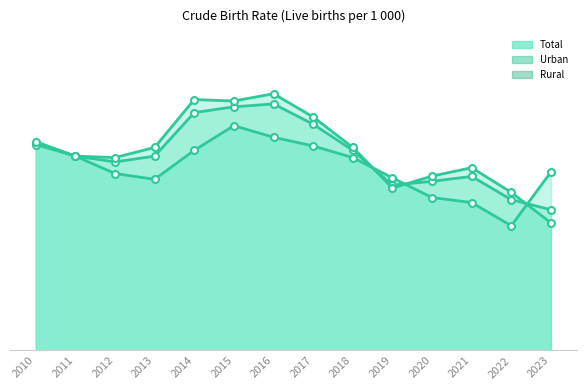

List the series in order of their peak value, highest first.

Rural, Total, Urban